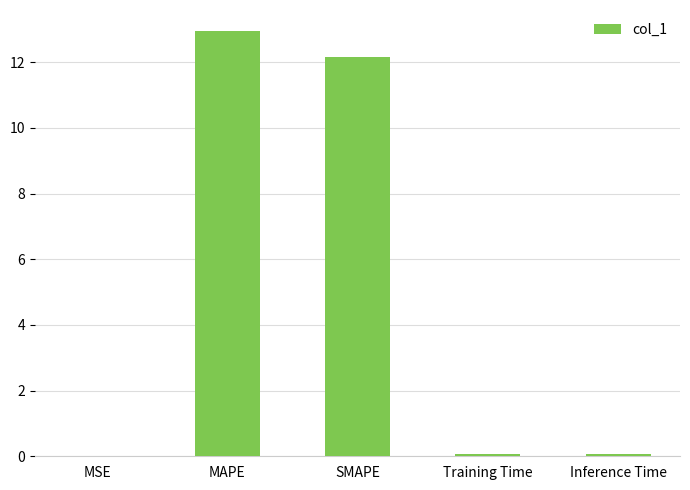

At which category does the chart reach its peak across all series?

MAPE